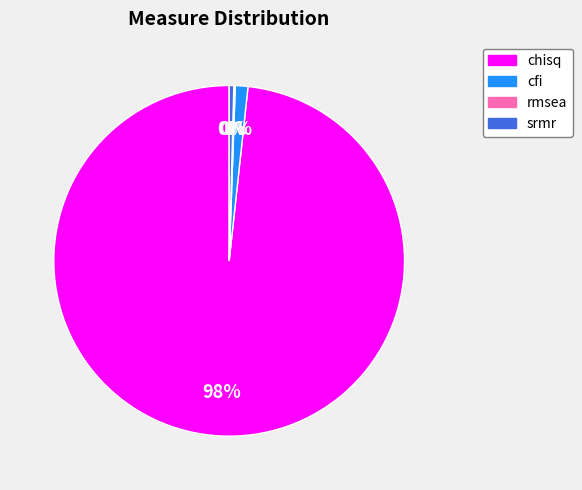

To the nearest percent, what is the average slice percentage?

25%